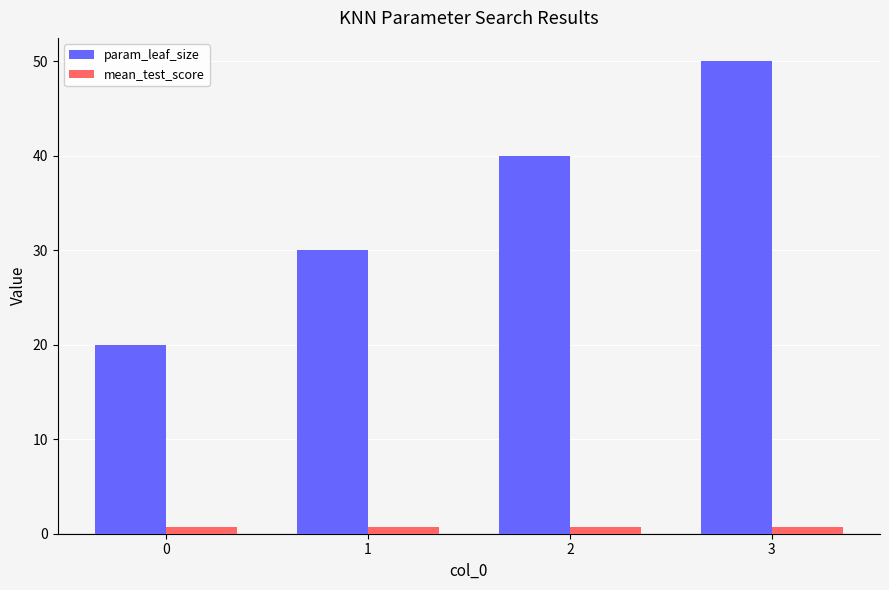

How many groups of bars are there?

4